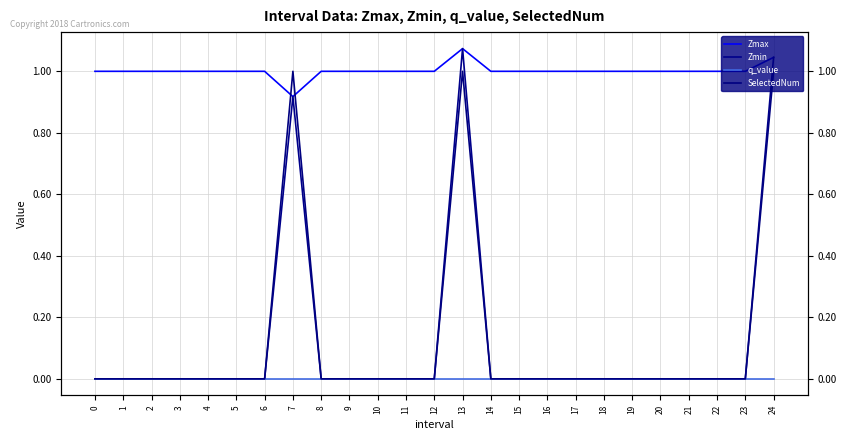

How many times do SelectedNum and Zmax cross each other?

2